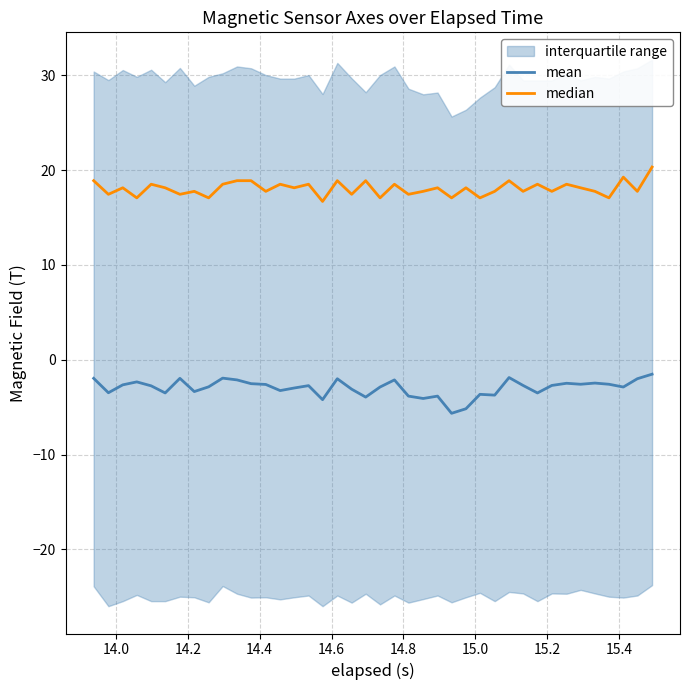

At which label is median closest to 18?

14.2